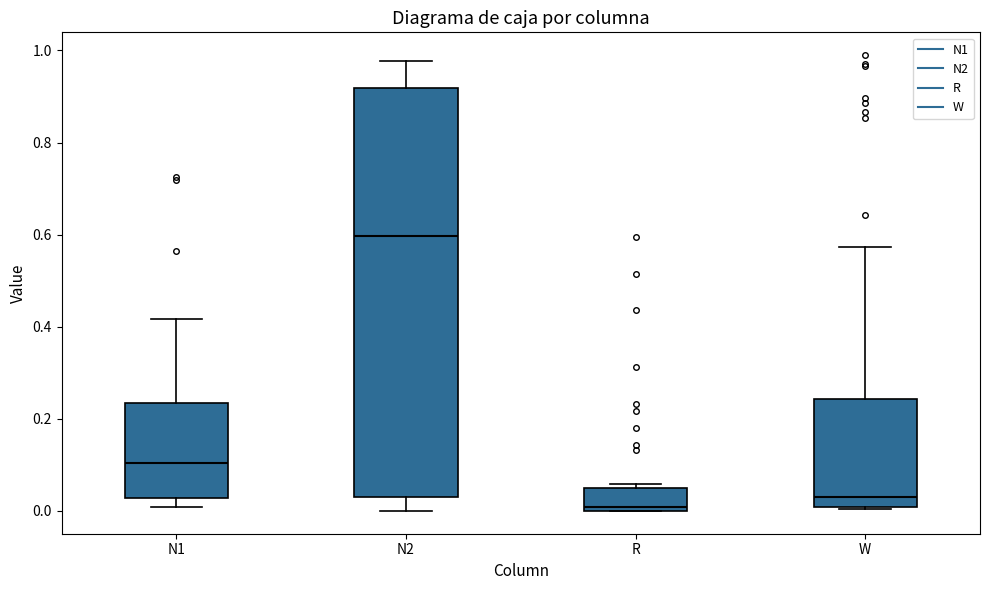

Which box's median line is the highest?

N2